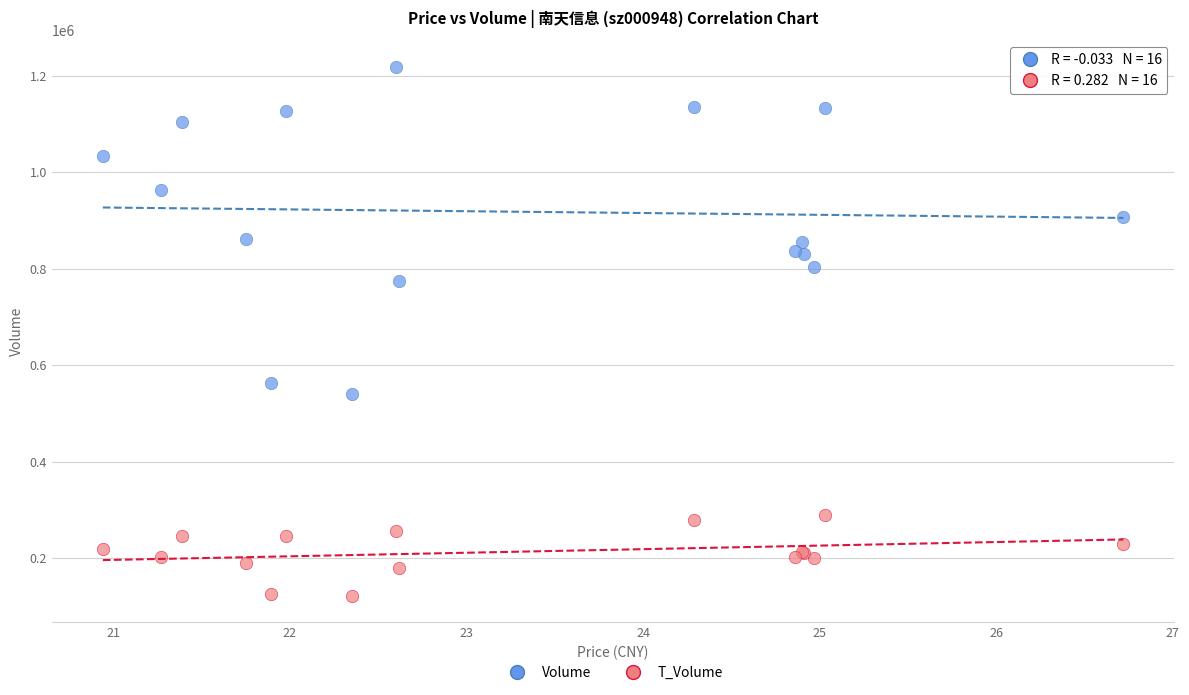

Which series has the largest Y range (max minus min)?

Volume